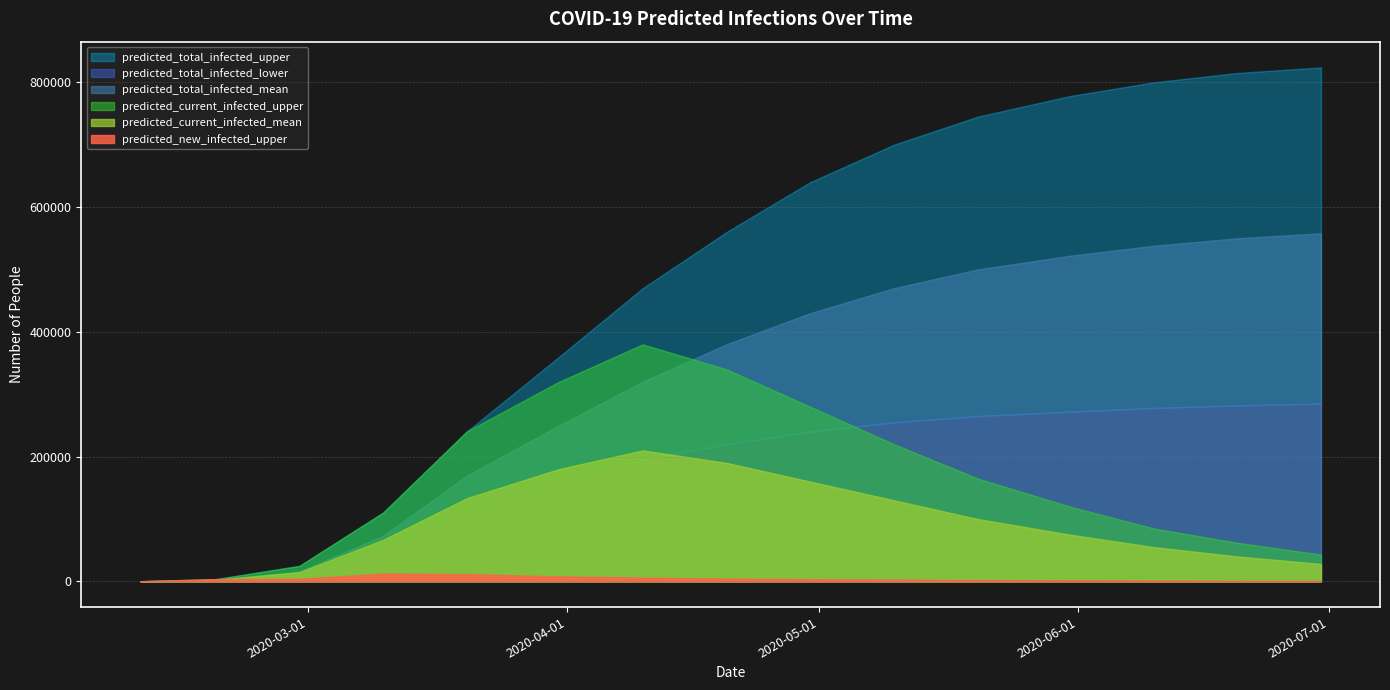

At which category does predicted_current_infected_upper reach its first local peak?

2020-04-10